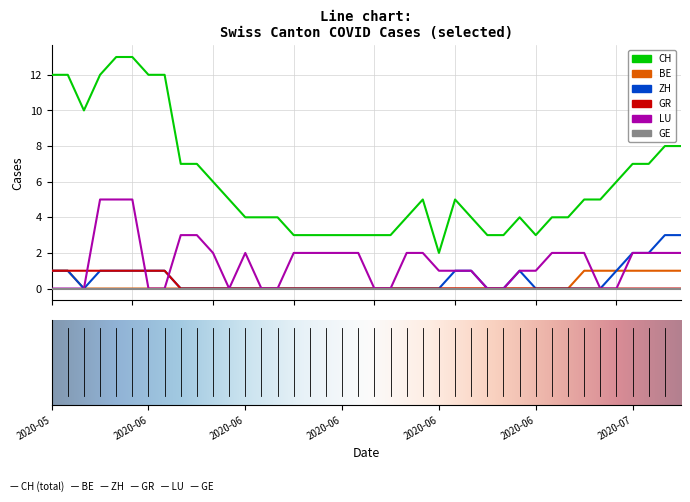

What is the difference between the second highest and second lowest values in the CH series?

10